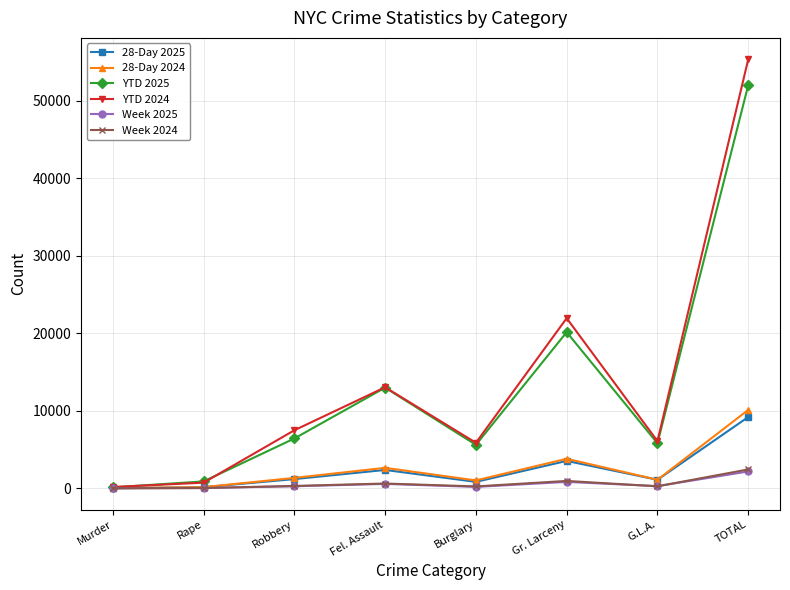

At which category does YTD 2025 reach its first local peak?

Fel. Assault